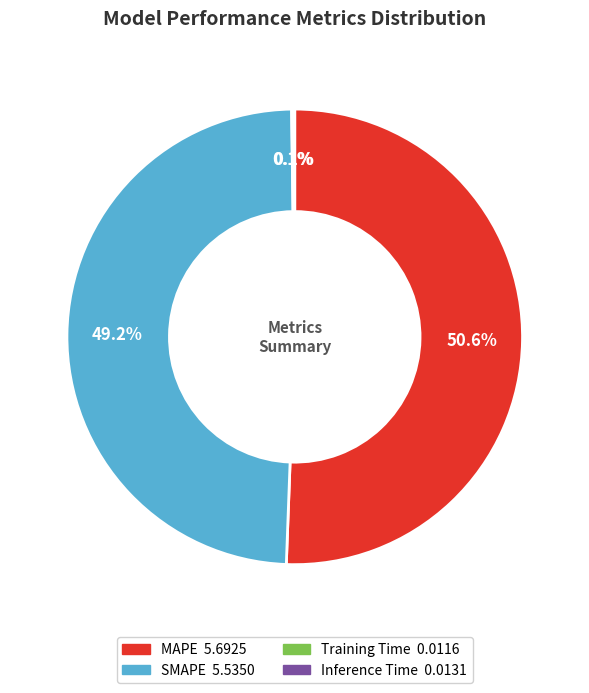

Which slice is the largest?

MAPE